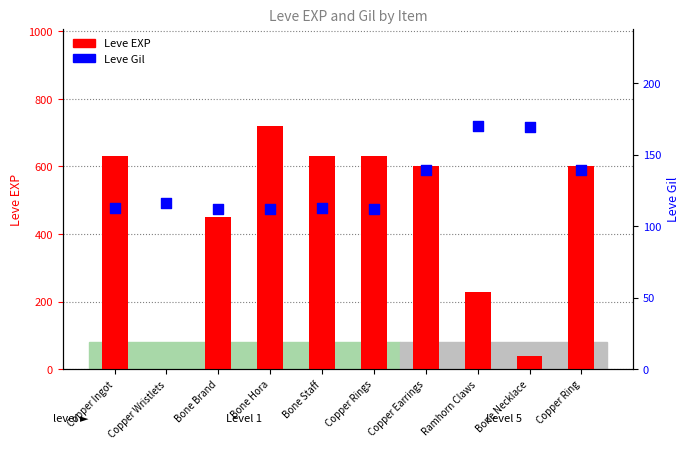

What are all the series names shown in the legend?

Leve EXP, Leve Gil